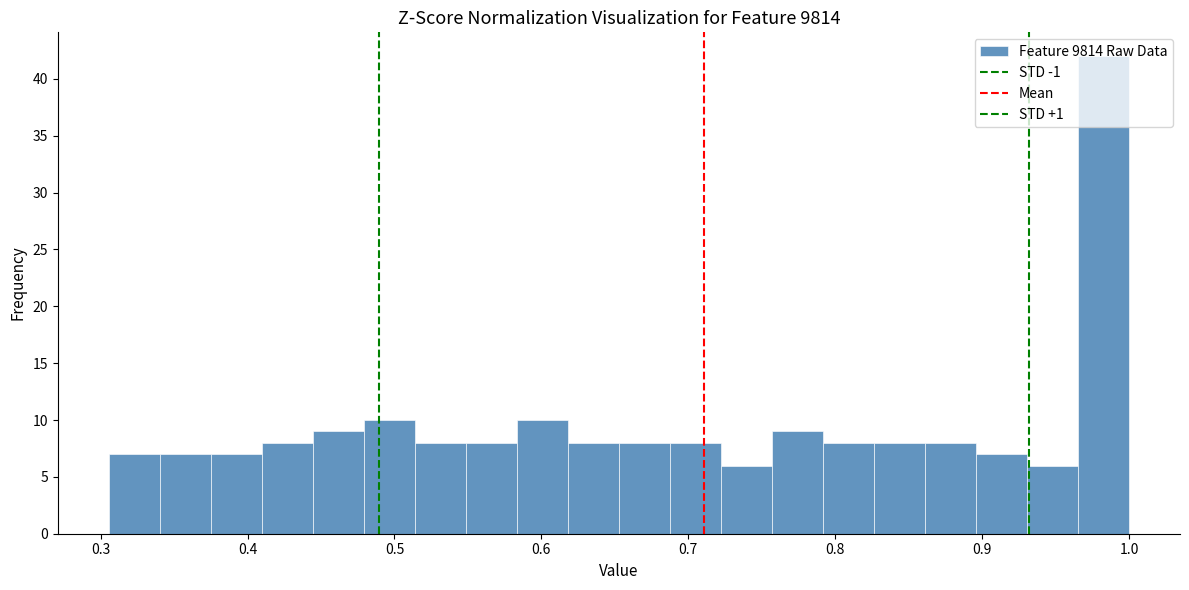

Around what value on the x-axis is the tallest bar? Give the approximate position of its centre, as read against the axis.

0.98